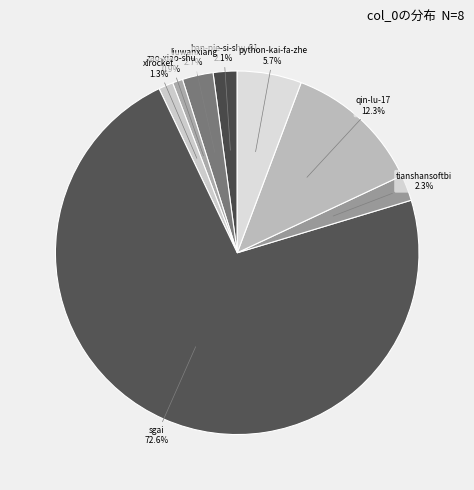

Between qin-lu-17 and xlrocket, which is larger?

qin-lu-17